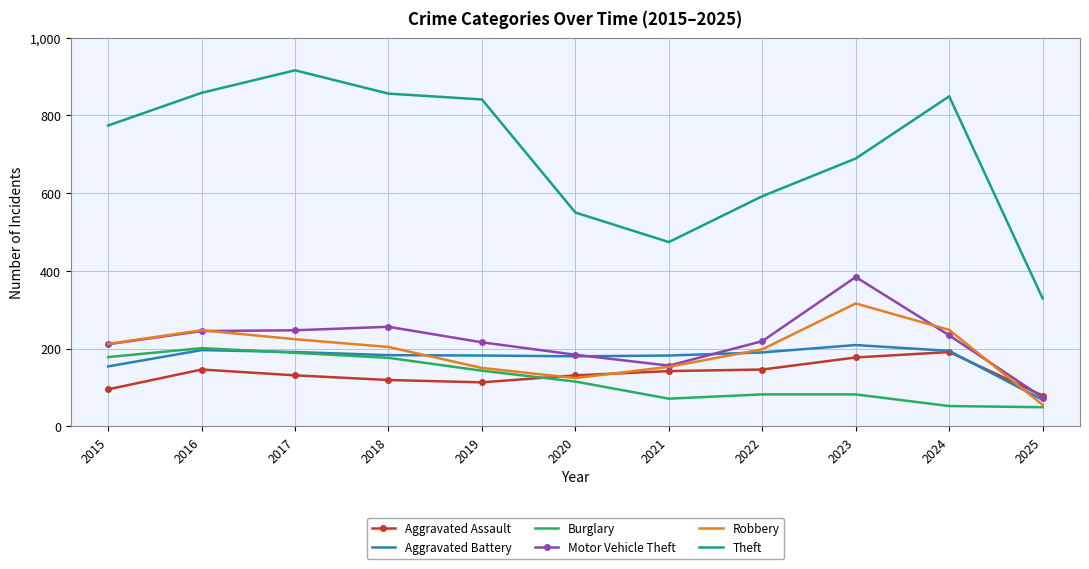

Which series has the widest spread of values?

Theft